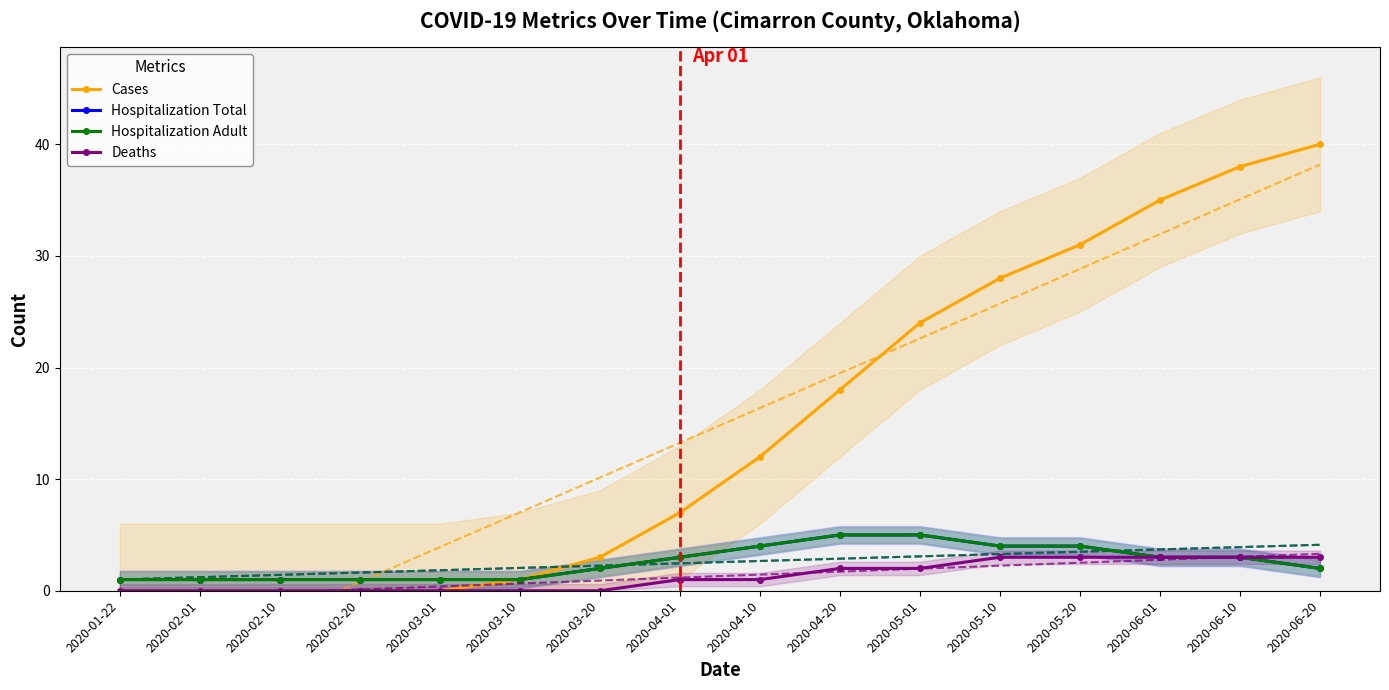

What is the total value across all series at 2020-02-20?

2